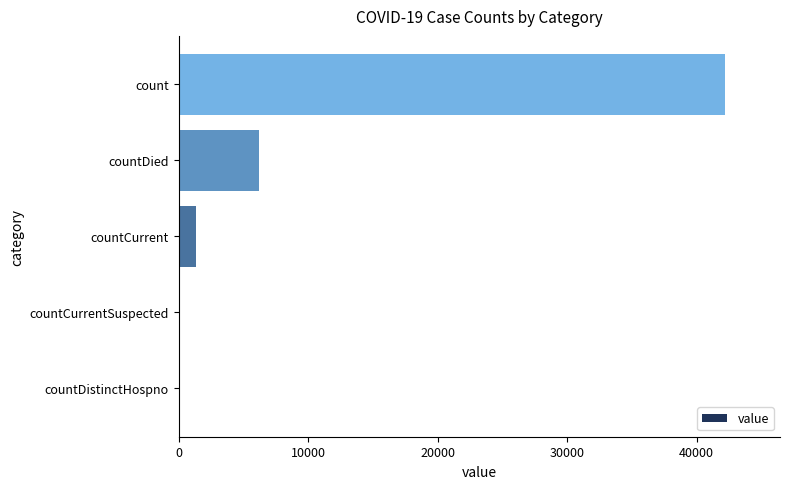

Read the value at countDied.

6204